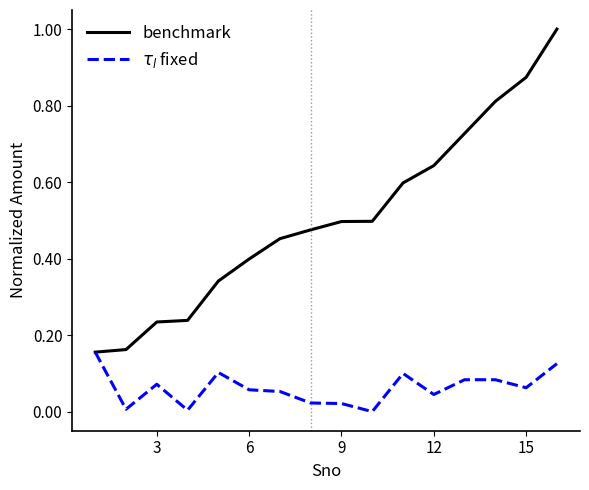

Which series has the widest spread of values?

benchmark